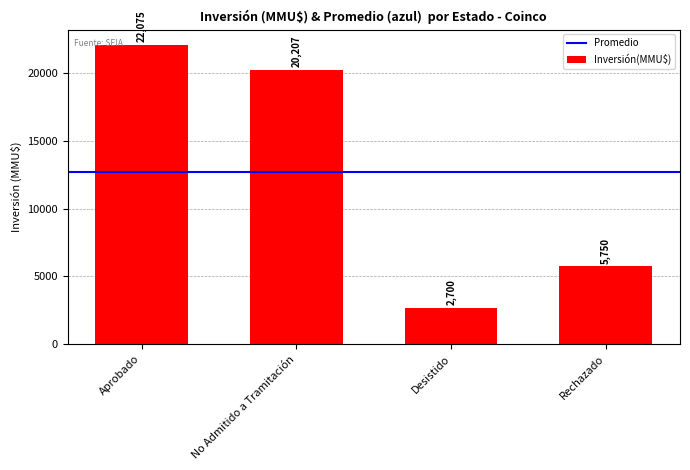

Between Desistido and Rechazado, which is larger?

Rechazado